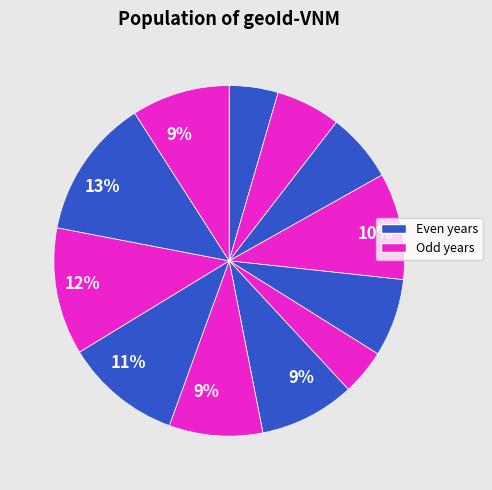

Count the number of slices in the pie.

12